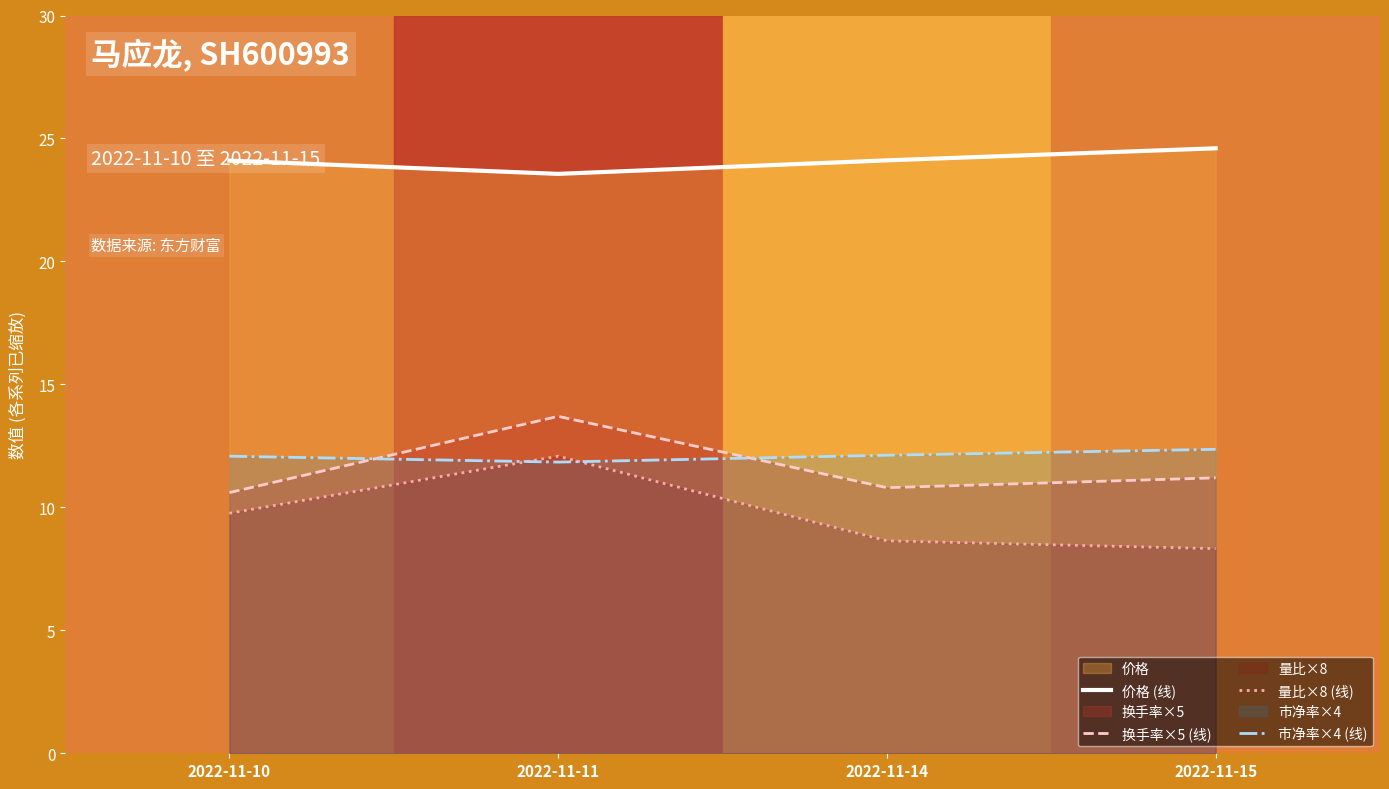

What is the highest value of the 换手率×5 (线) series?

13.7